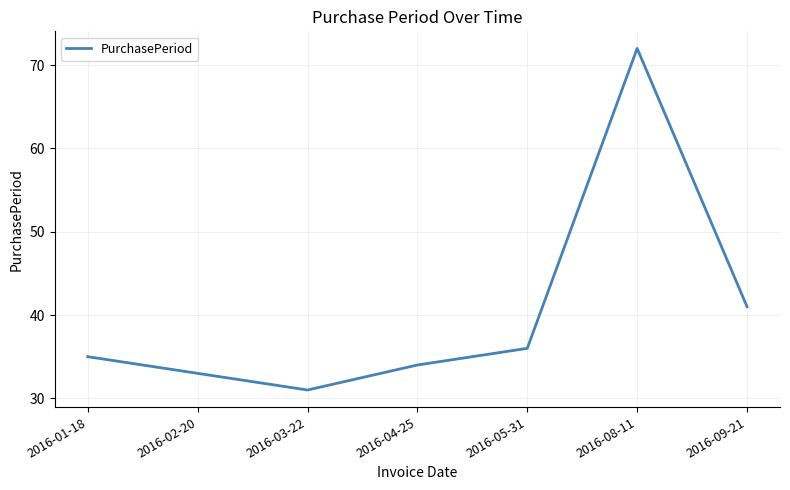

How many distinct data groups are displayed?

1